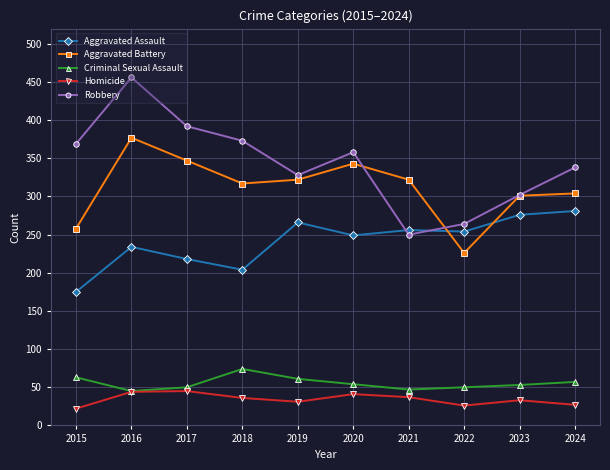

True or false: Aggravated Battery has a value of 322 at 2021.

True